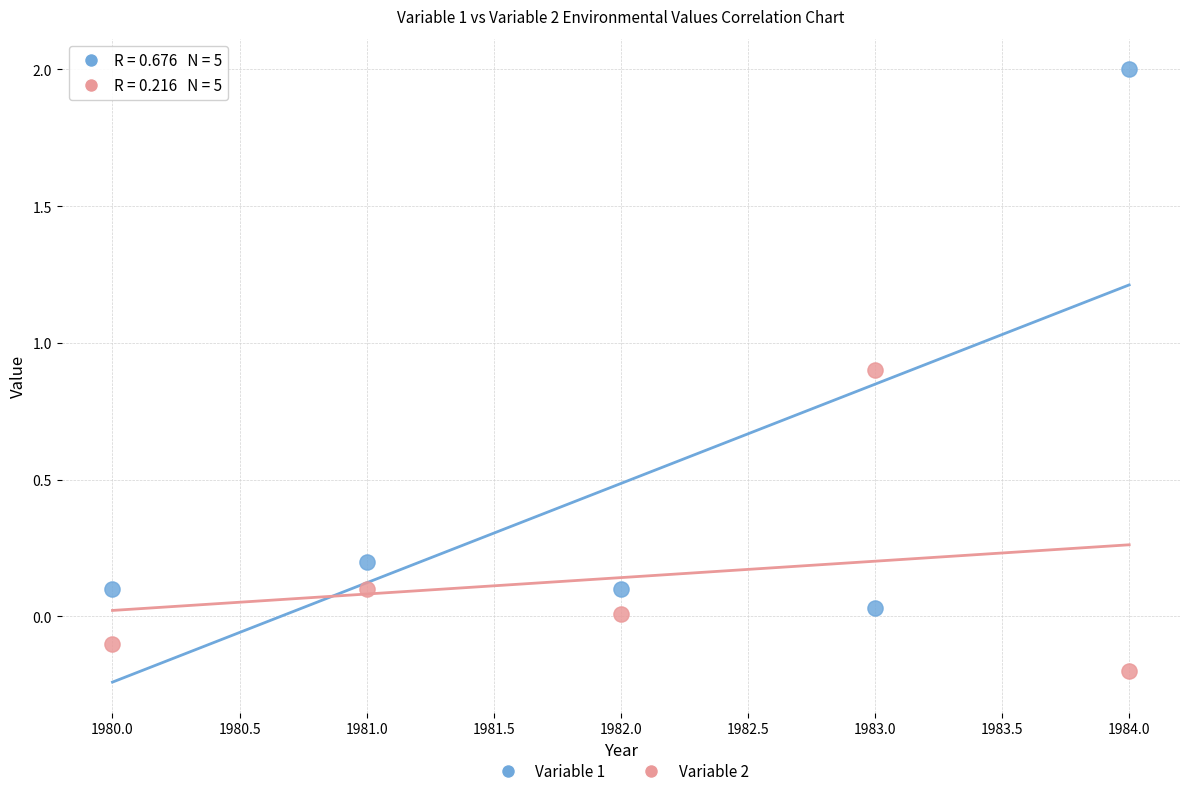

Which series reaches the minimum Y coordinate?

Variable 2